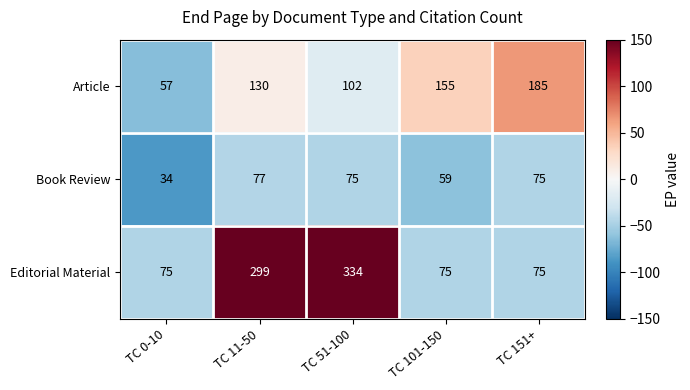

Which series has the widest spread of values?

Editorial Material